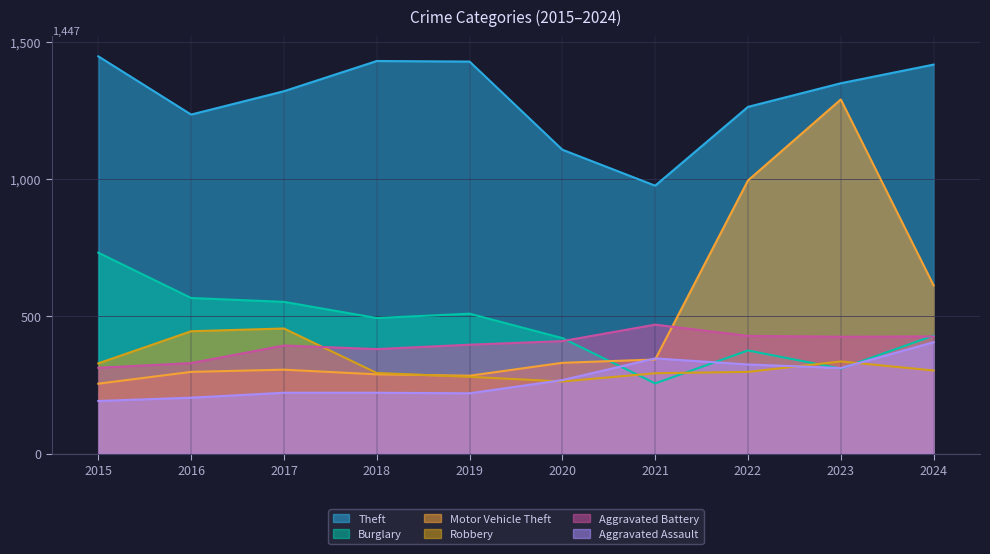

List the labels in order of Theft value, smallest first.

2021, 2020, 2016, 2022, 2017, 2023, 2024, 2019, 2018, 2015